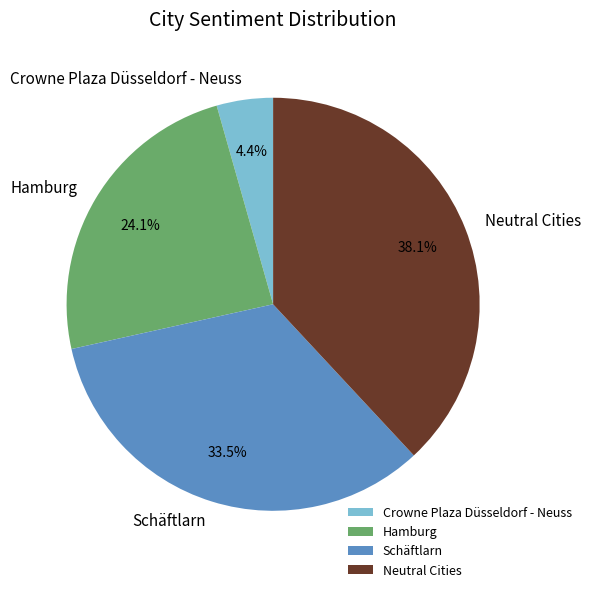

Which has a higher value, Schäftlarn or Crowne Plaza Düsseldorf - Neuss?

Schäftlarn